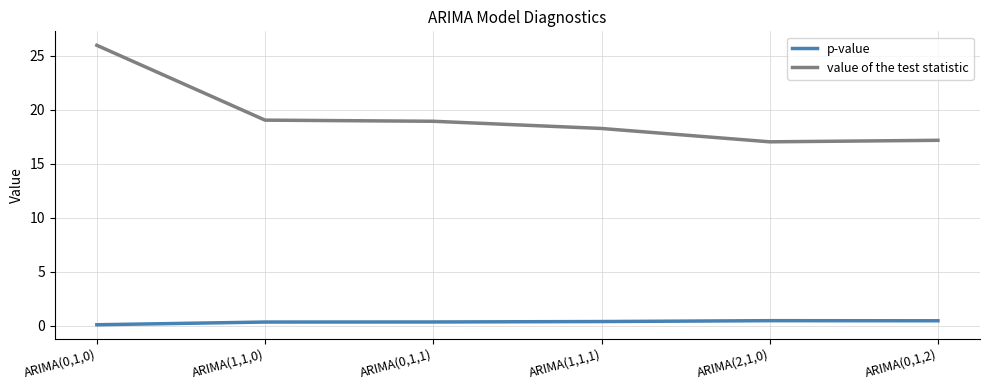

Which series has the largest total across all categories?

value of the test statistic